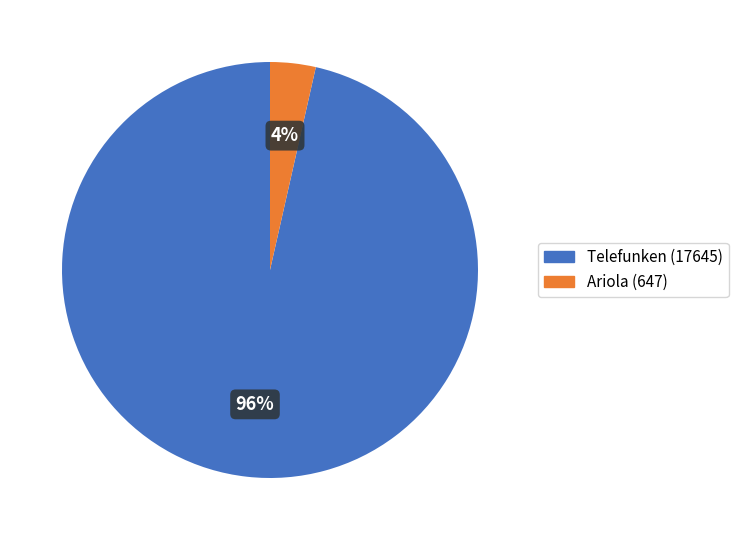

Which slice is the smallest?

Ariola (647)